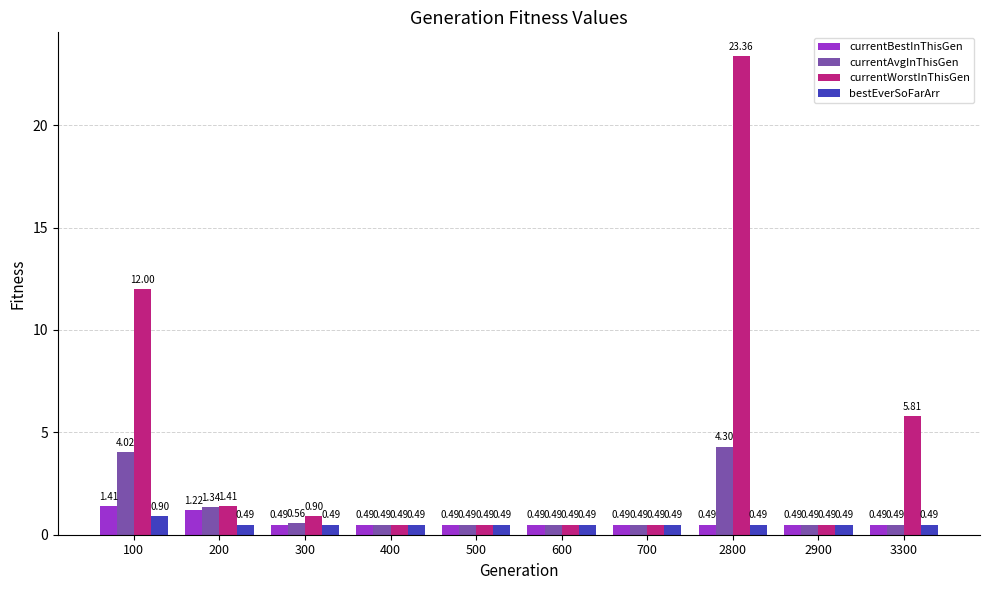

Are the bars horizontal?

No